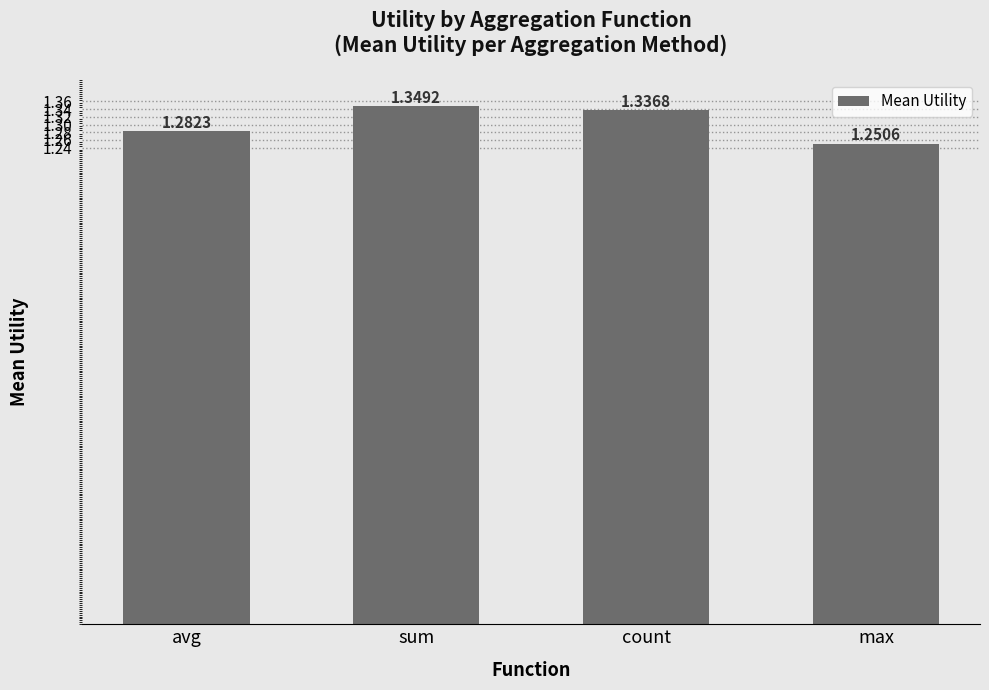

What is the ratio of the value at avg to the value at count?

1.0